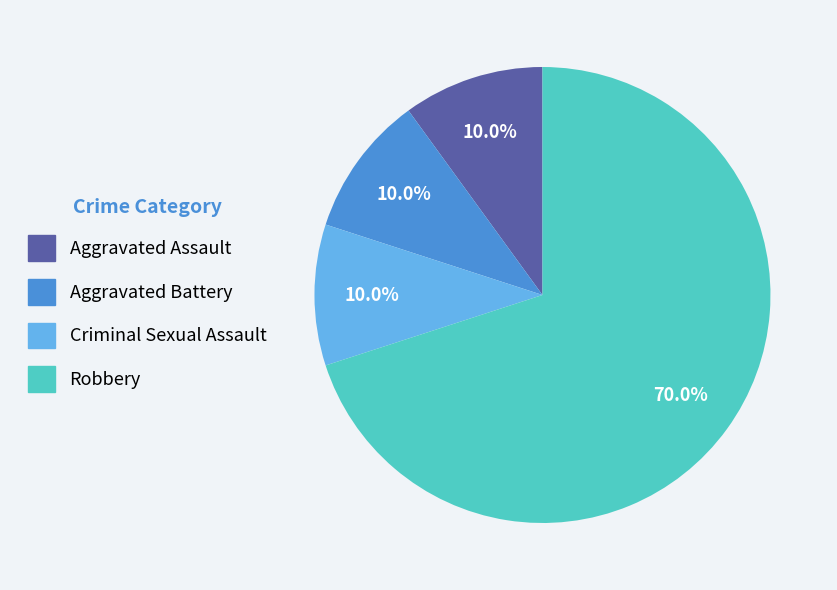

Does any single category account for the majority?

Yes